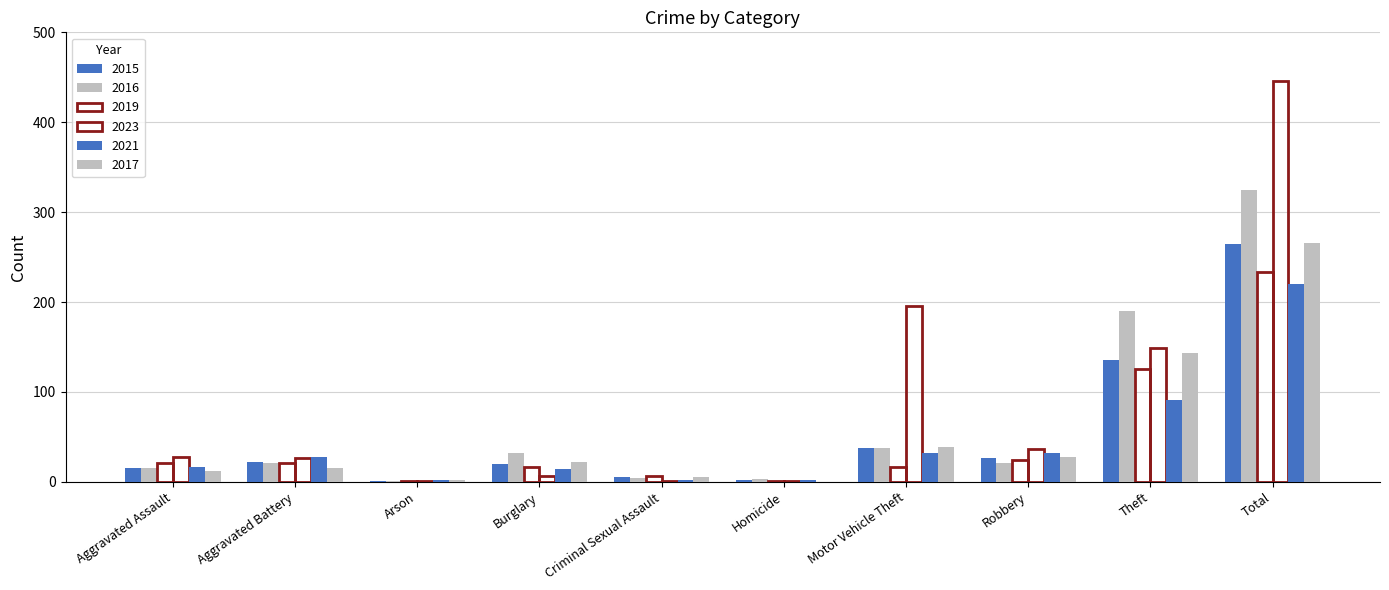

Are the bars grouped side by side (vs. stacked)?

Yes